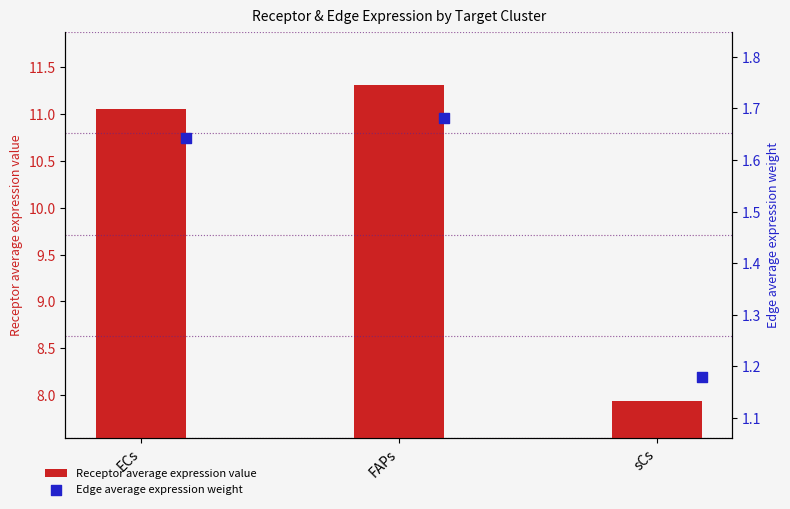

Which series has the largest total across all categories?

Receptor average expression value